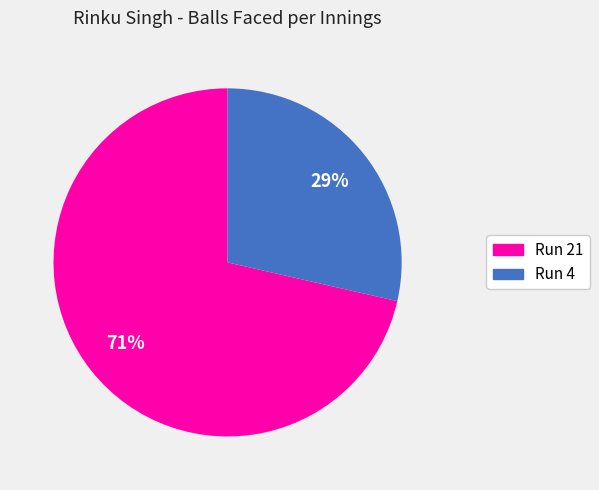

Is the sum of Run 4 and Run 21 greater than half?

Yes